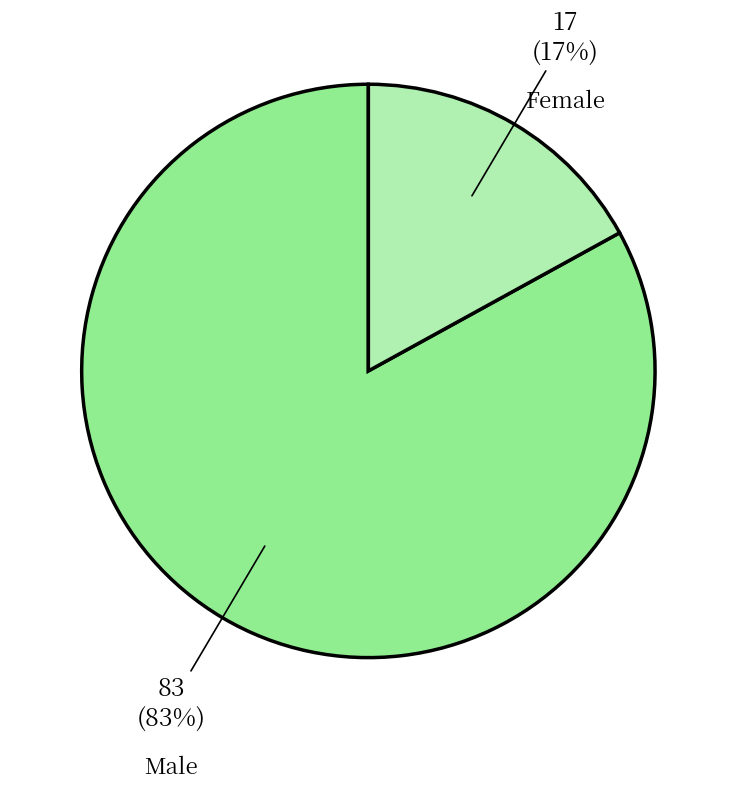

Combined, do Male and Female account for over 50%?

Yes